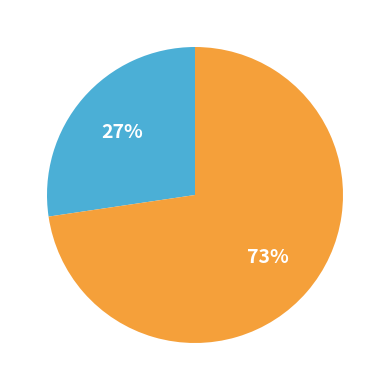

Is there any slice that represents more than half of the pie?

Yes